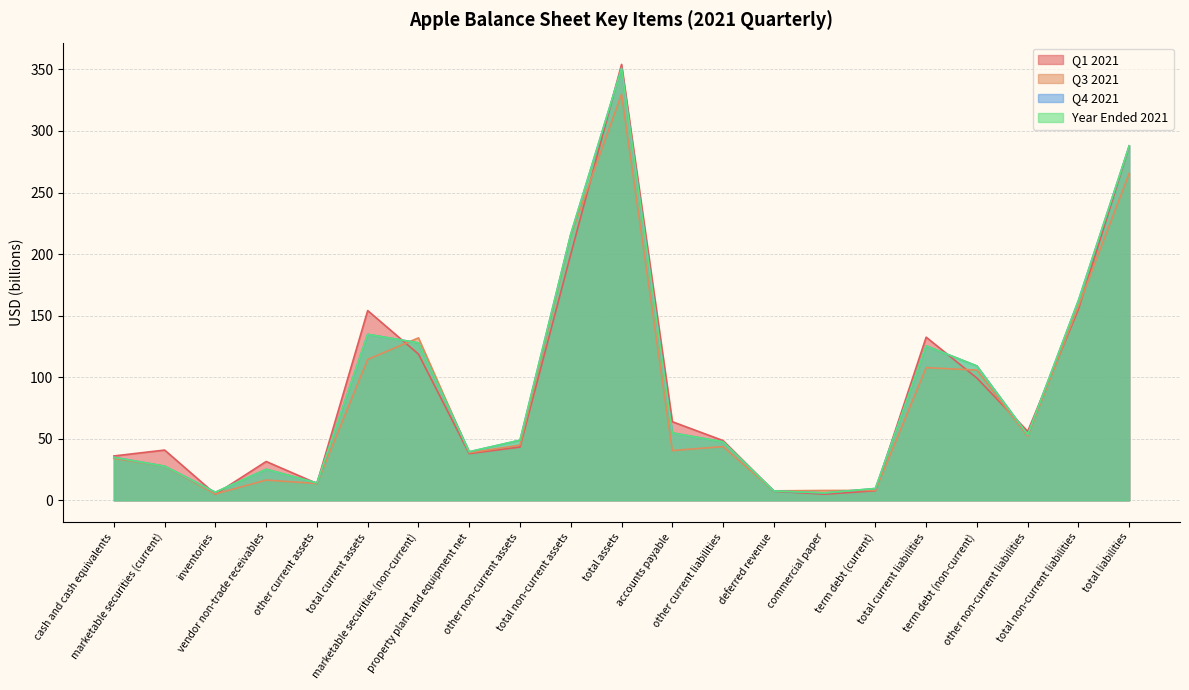

What is the label of the 17th point from the right?

other current assets